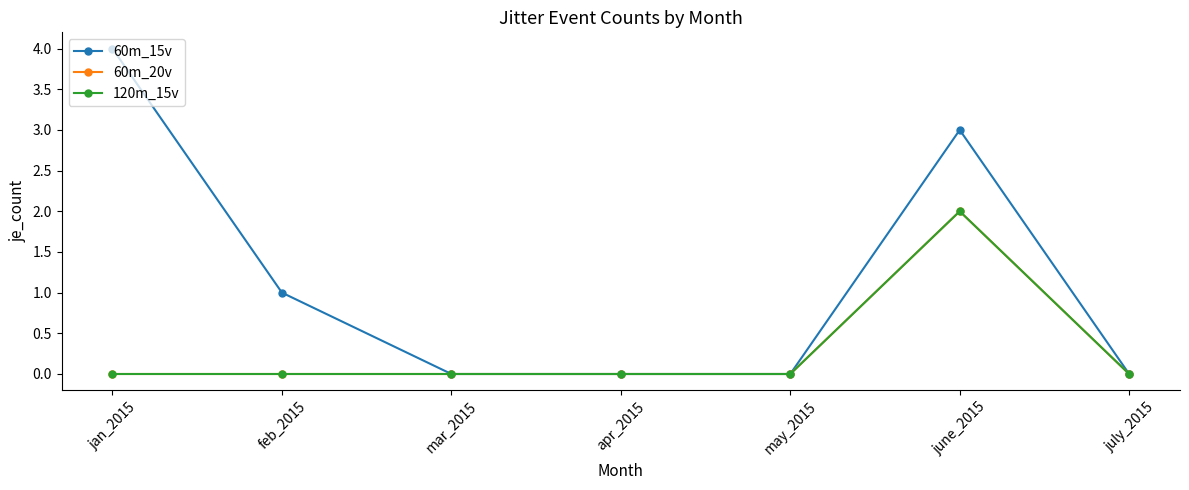

How many lines are shown in the chart?

3